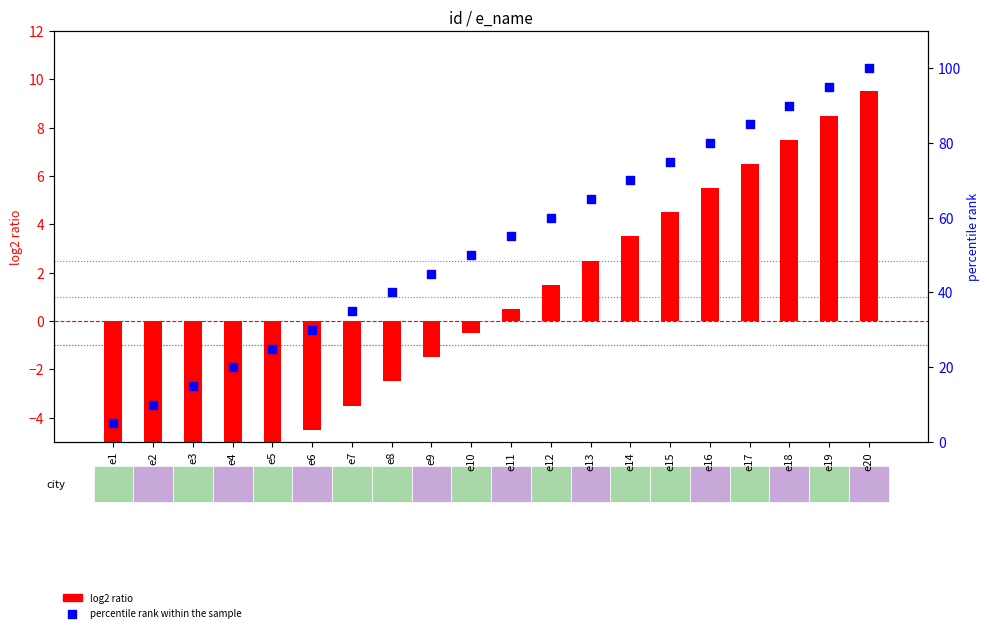

At which category is the sum across all series the highest?

e20